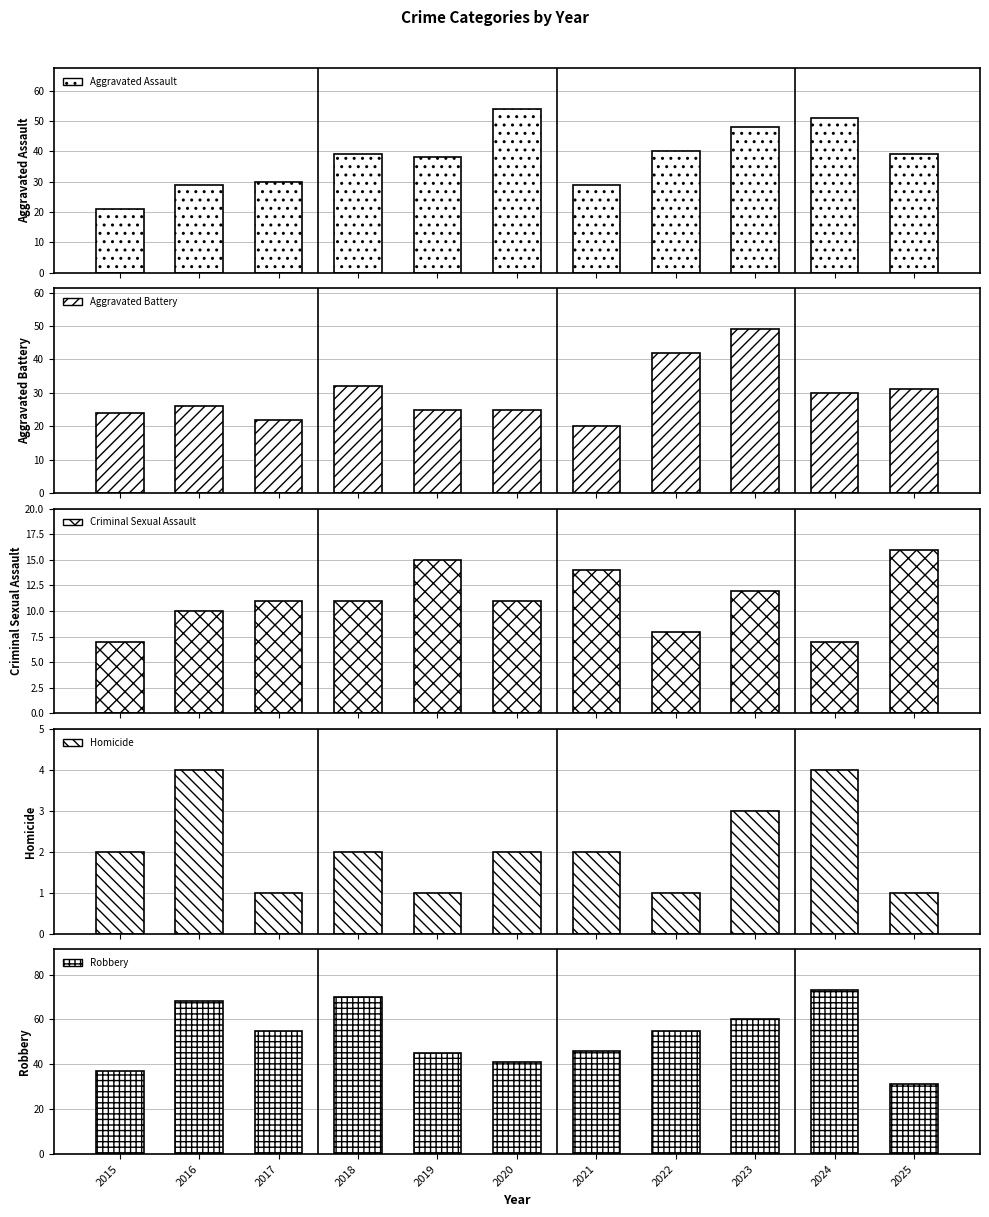

How many groups of bars are there?

11